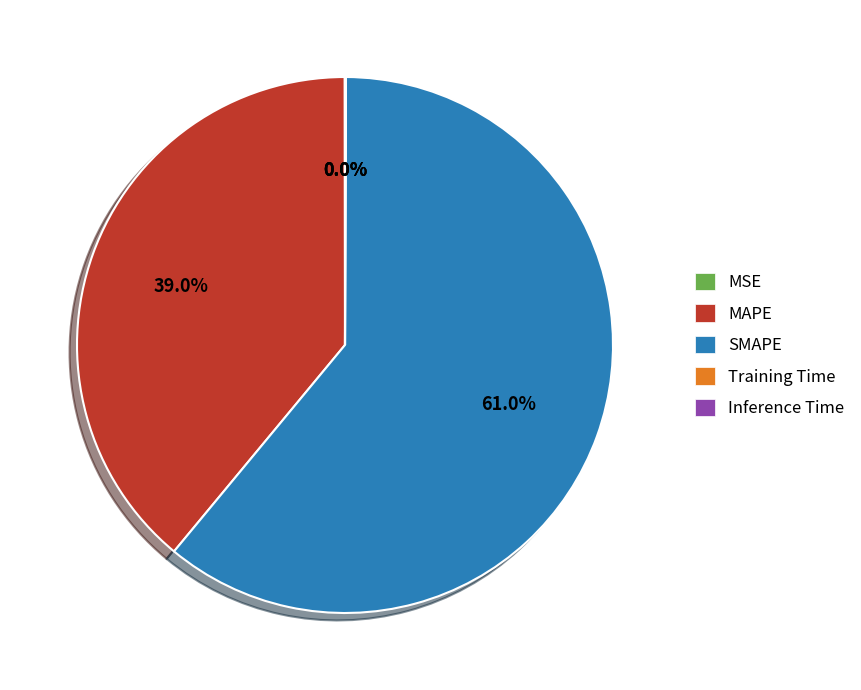

What is the ratio of the value at MAPE to the value at SMAPE?

0.6